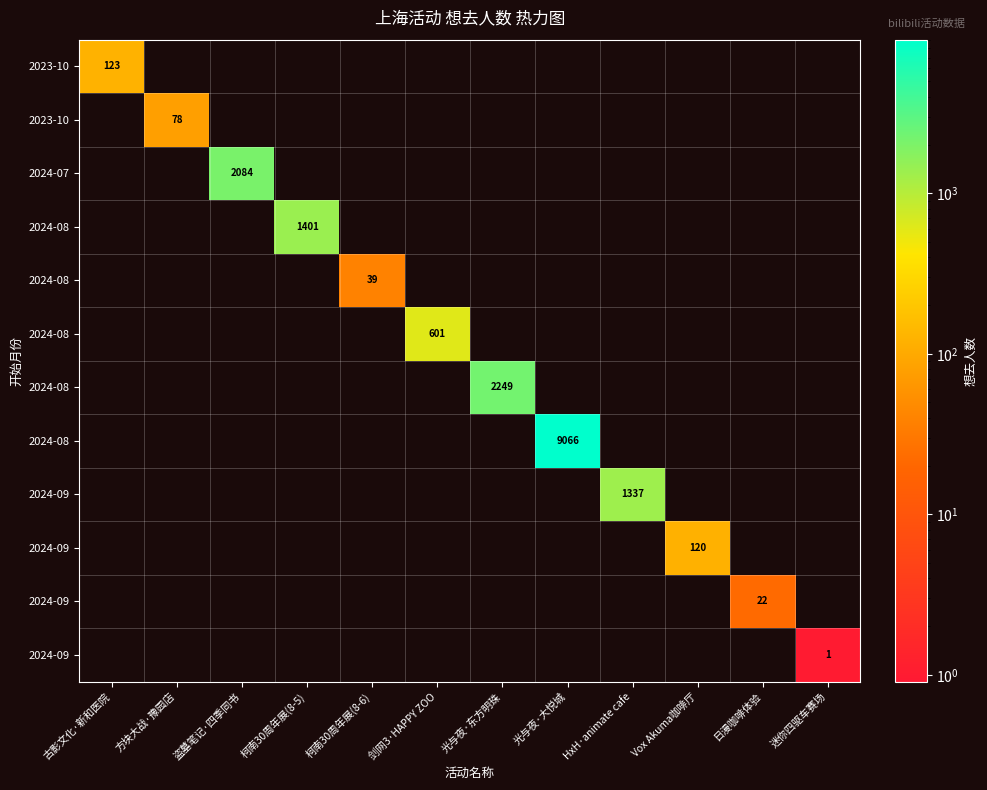

What is the spread (max minus min) of values at 日漫咖啡体验?

22